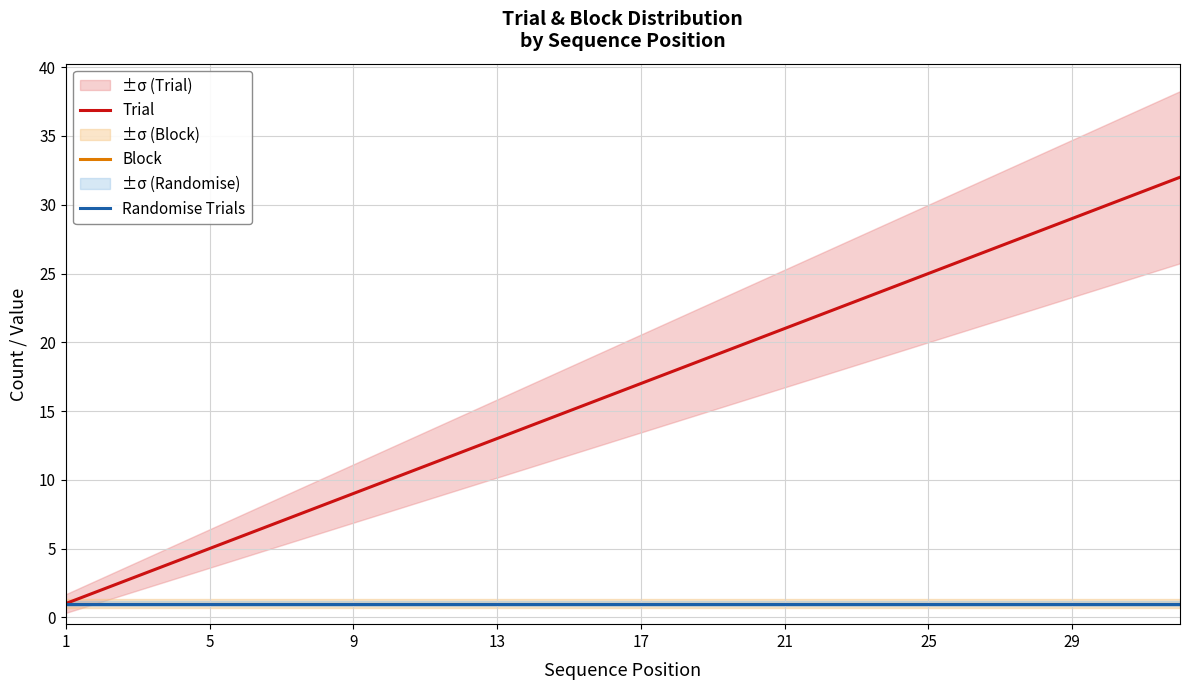

True or false: Trial and Block cross at least once.

False